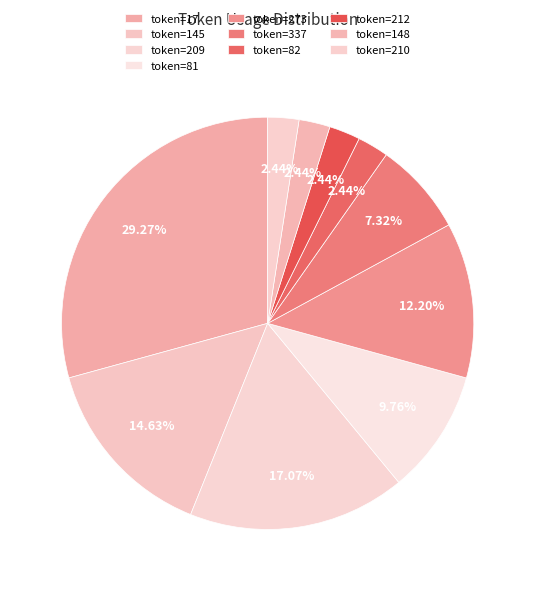

Which category has the smallest portion of the pie?

82